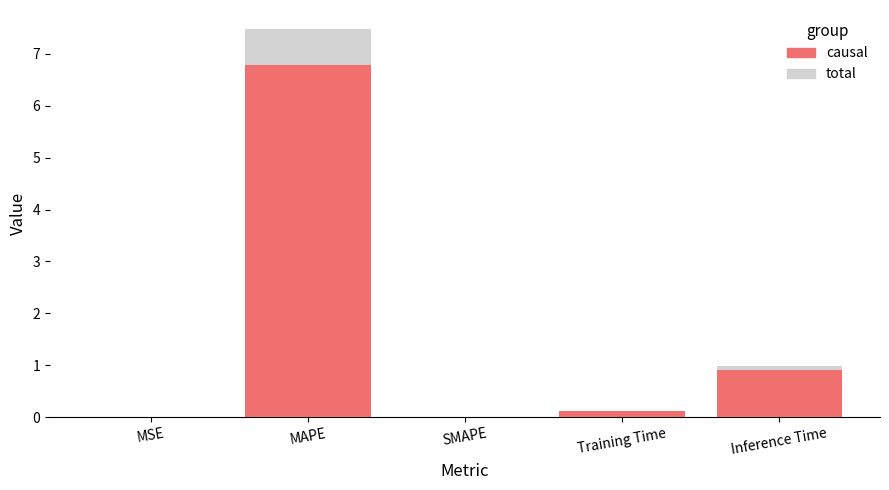

At which category is the sum across all series the highest?

MAPE